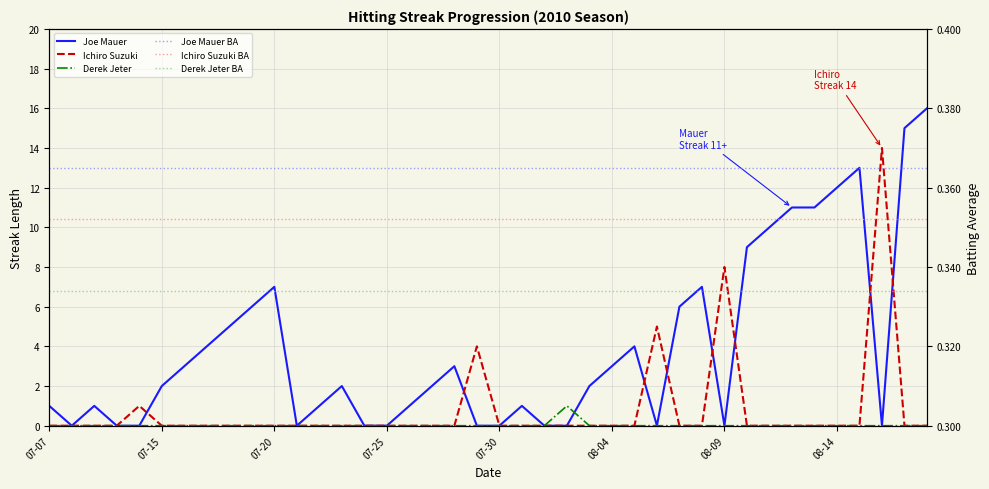

At 08-14, list the series in order from largest to smallest.

Joe Mauer, Joe Mauer BA, Ichiro Suzuki BA, Derek Jeter BA, Ichiro Suzuki, Derek Jeter